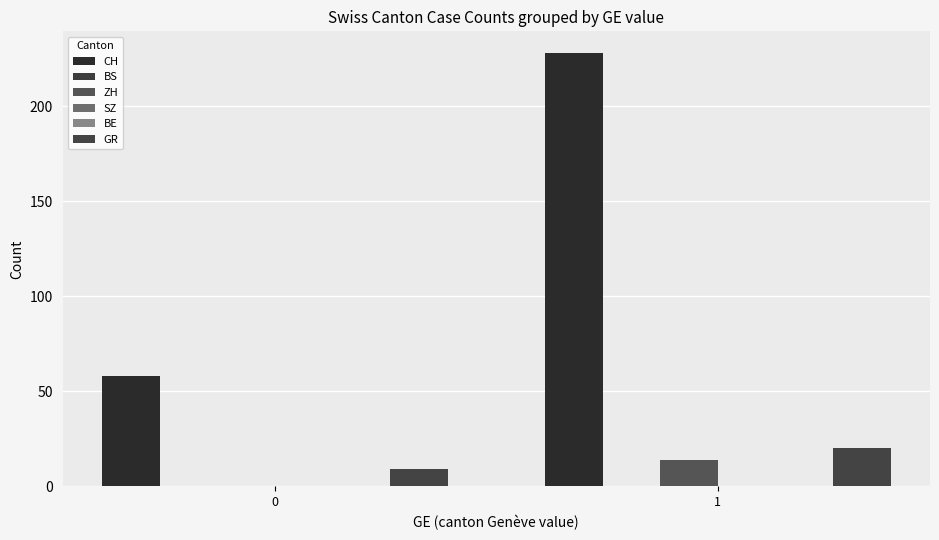

What are all the series names shown in the legend?

CH, BS, ZH, SZ, BE, GR